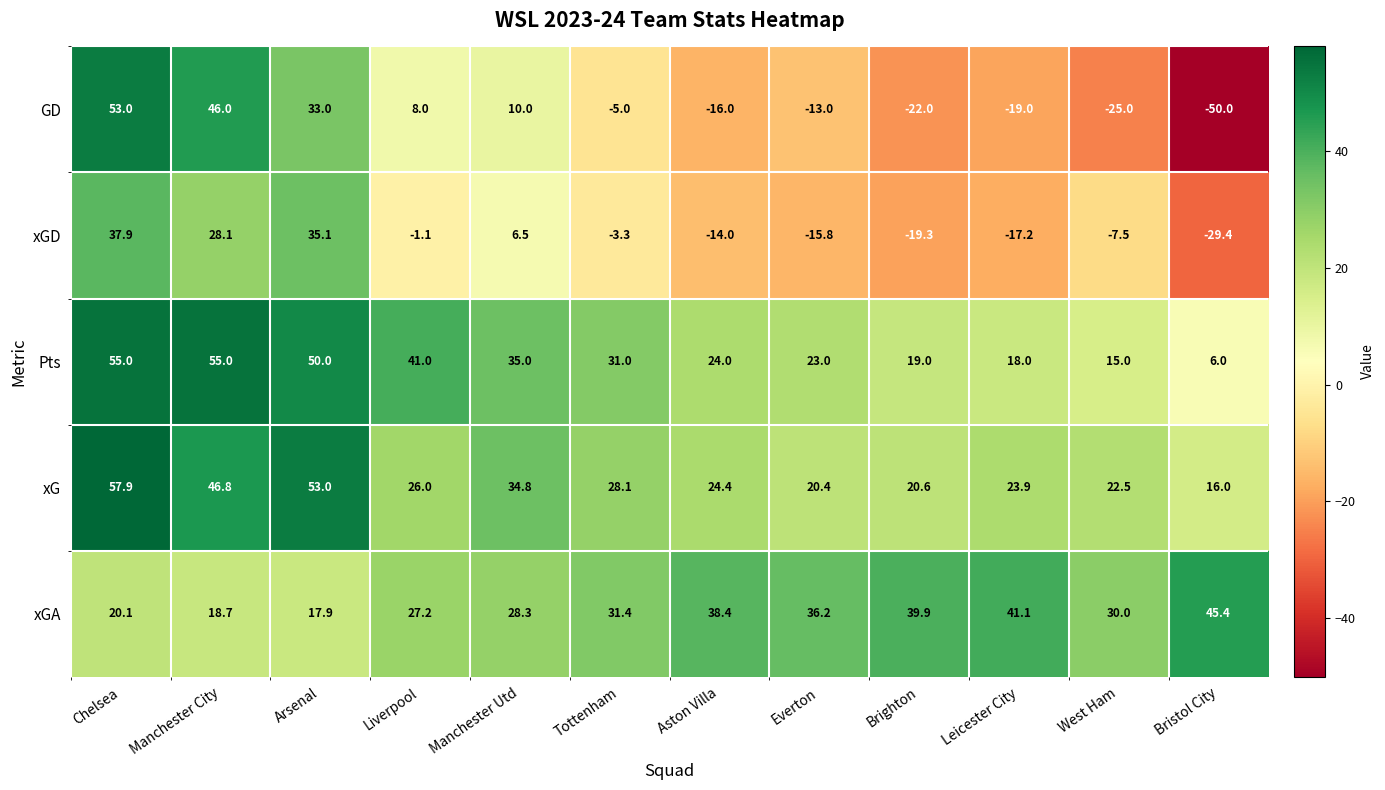

The GD series shows 53.0 at Chelsea. True or false?

True